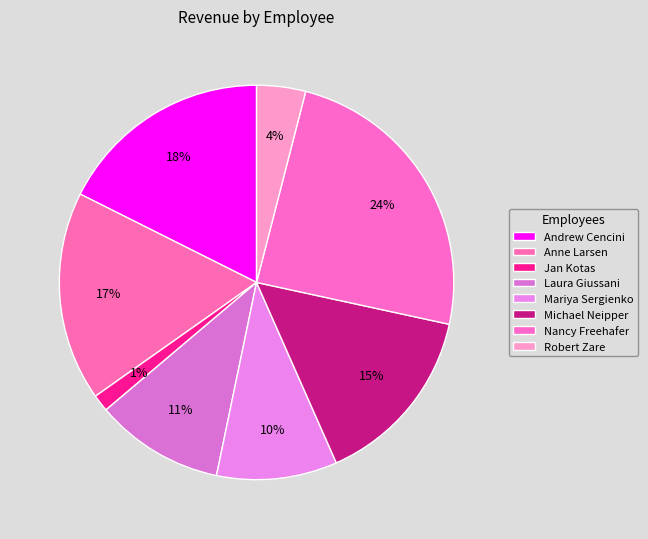

What percentage is the Robert Zare slice, to the nearest percent?

4%